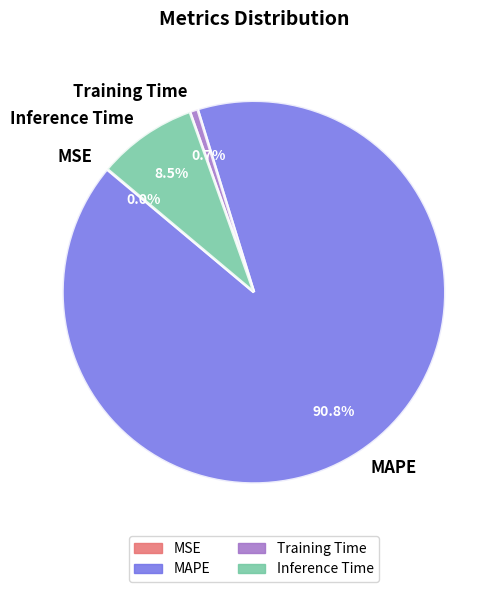

To the nearest percent, what is the difference between the Inference Time and MAPE slice percentages?

82%